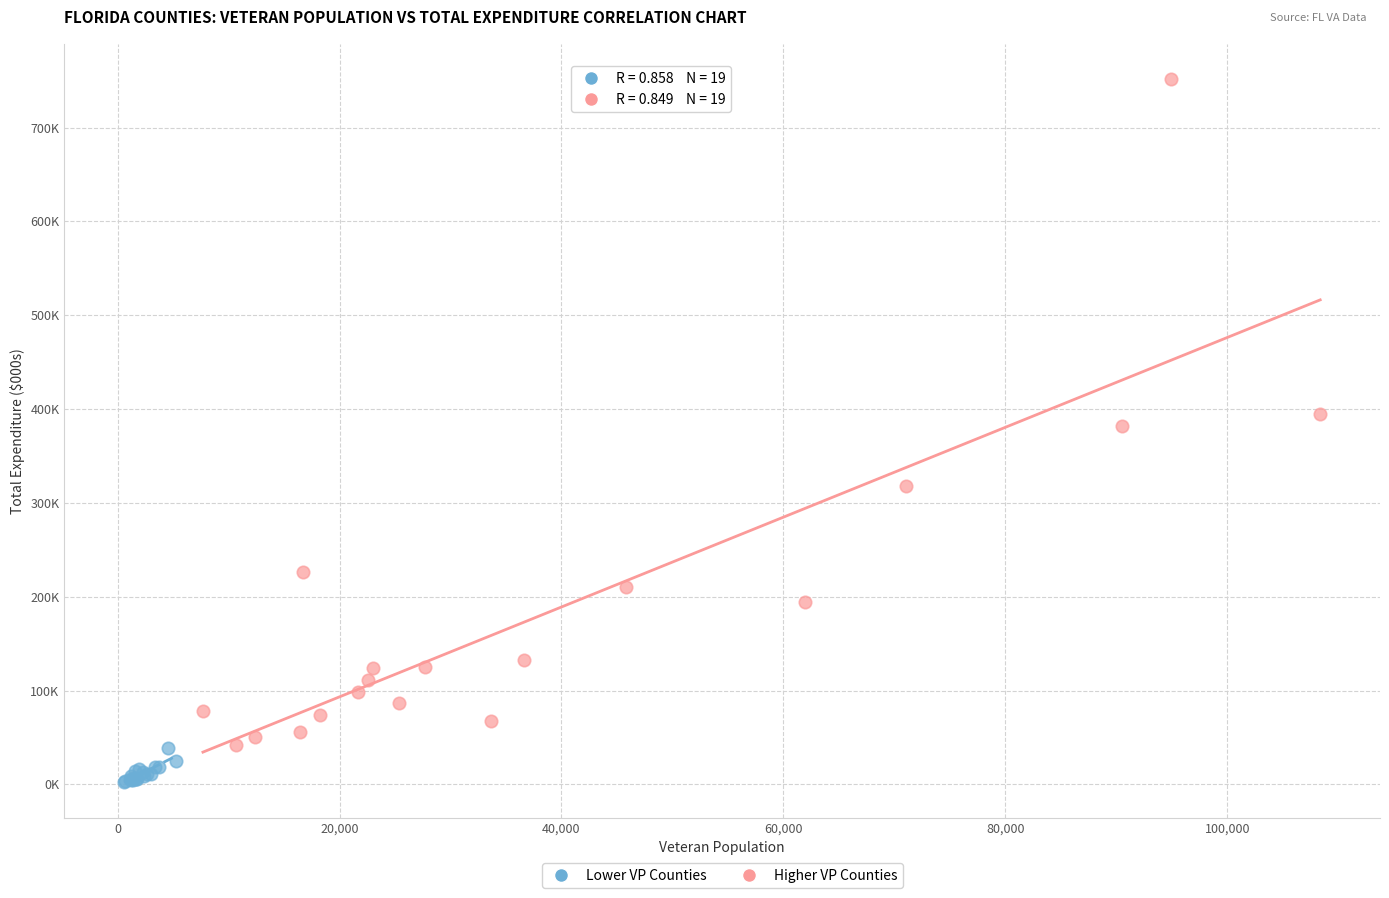

Which series reaches the maximum Y coordinate?

Higher VP Counties